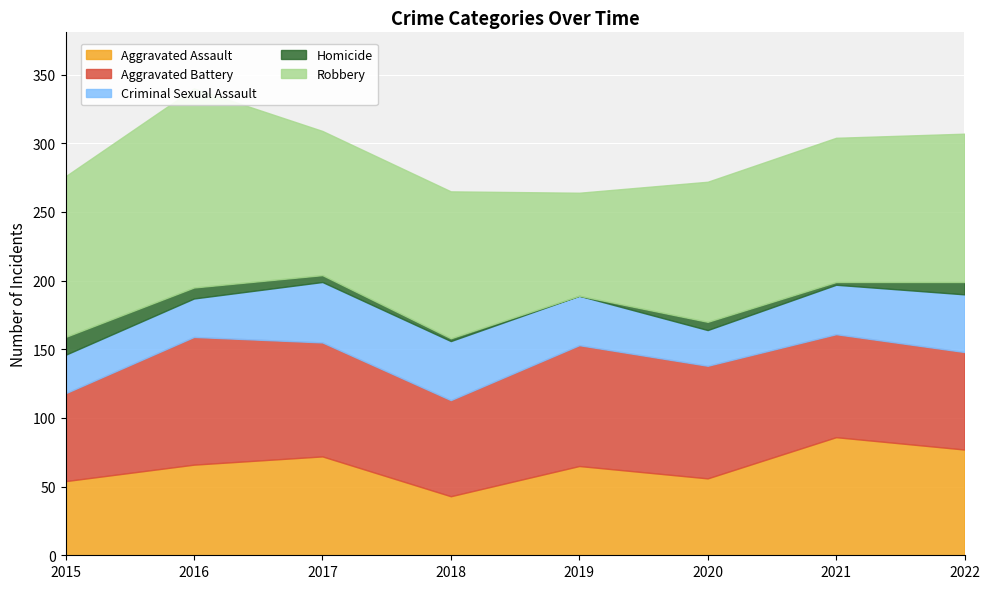

What is the highest value of the Aggravated Battery series?

93